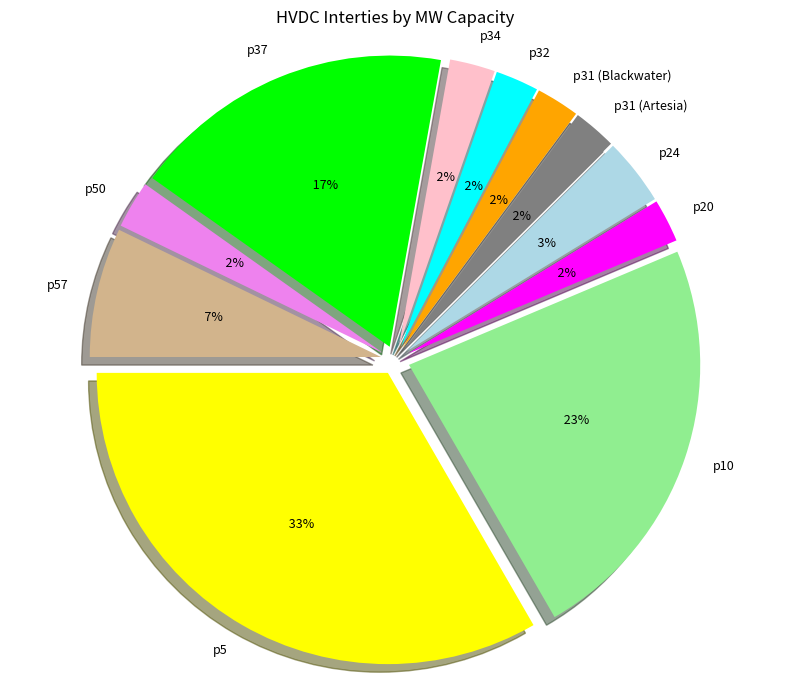

What is the ratio of the value at p50 to the value at p5?

0.1